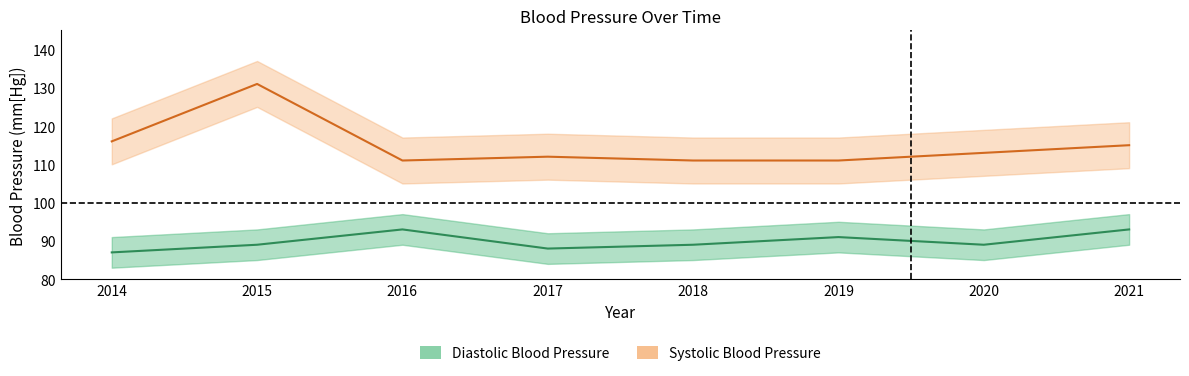

How many interior local valleys does the Systolic Blood Pressure series have?

1